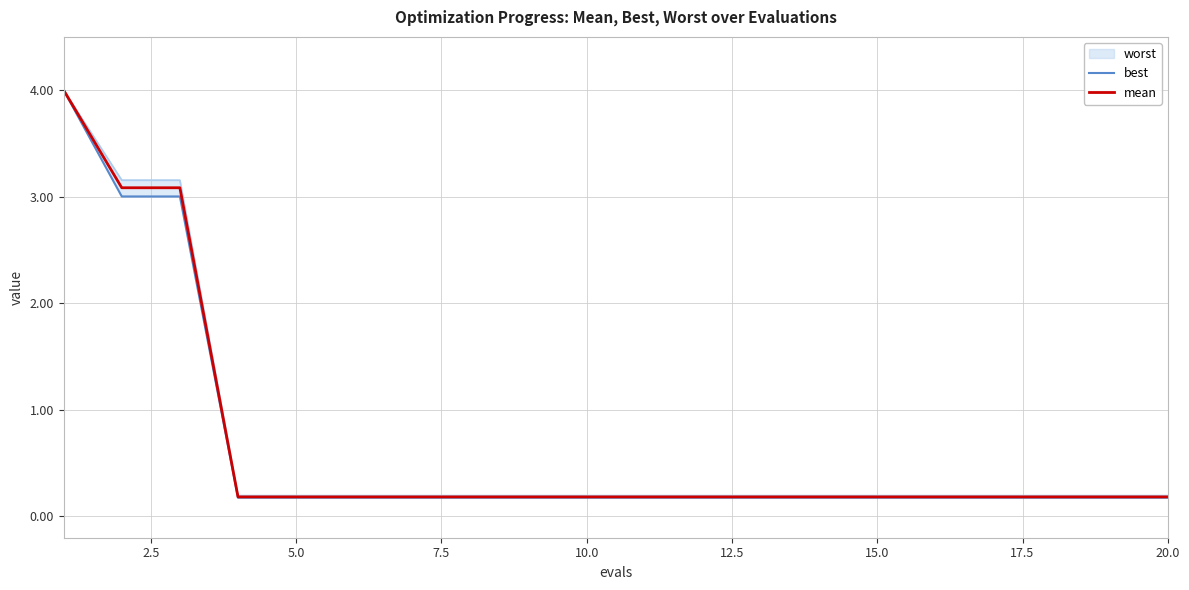

True or false: mean has a value of 0.2 at 10.0.

True